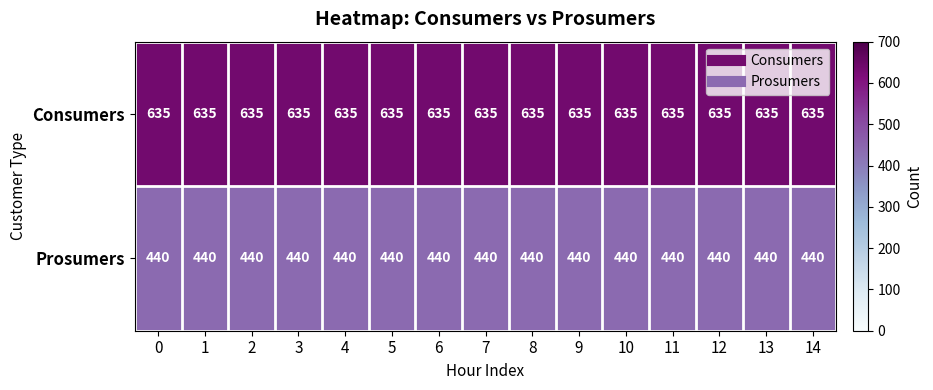

What is the difference between the highest and lowest values at 5?

195